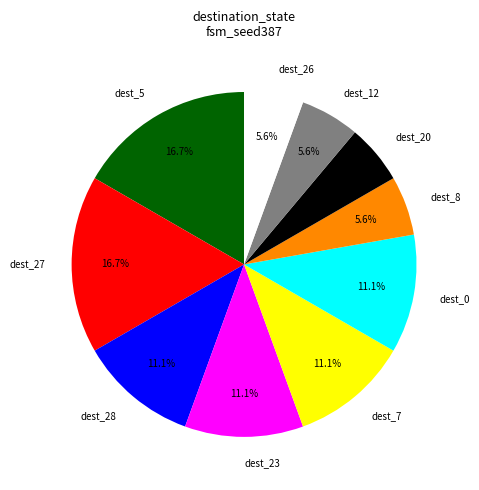

Count the number of slices in the pie.

10